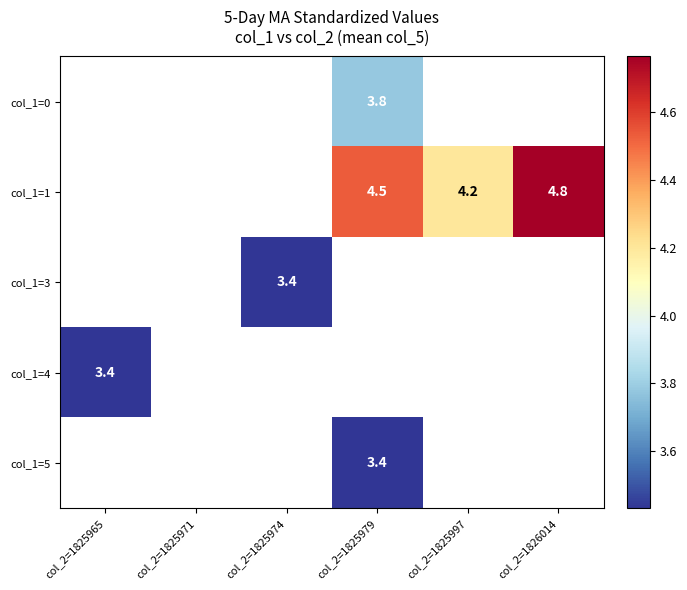

What is the smallest value displayed?

3.4